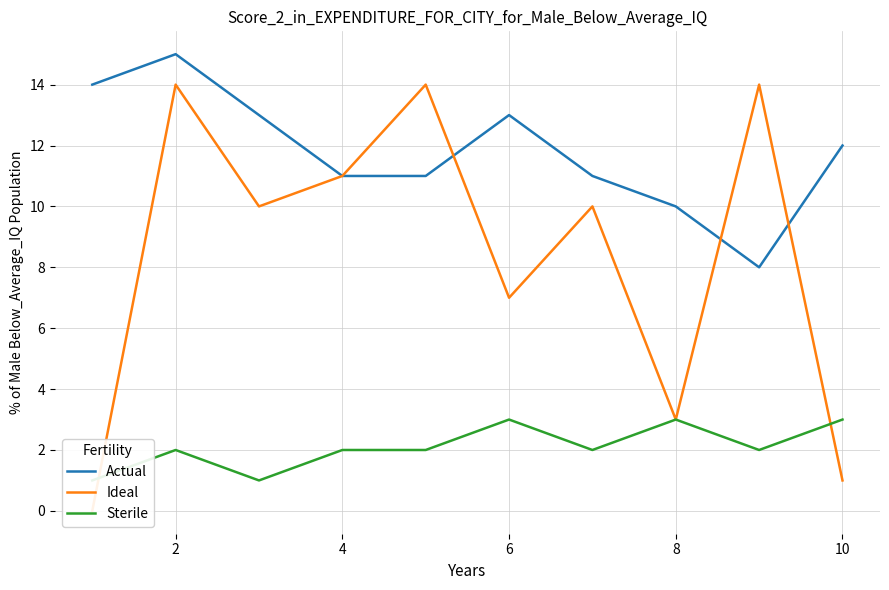

How many interior local peaks does the Actual series have?

2